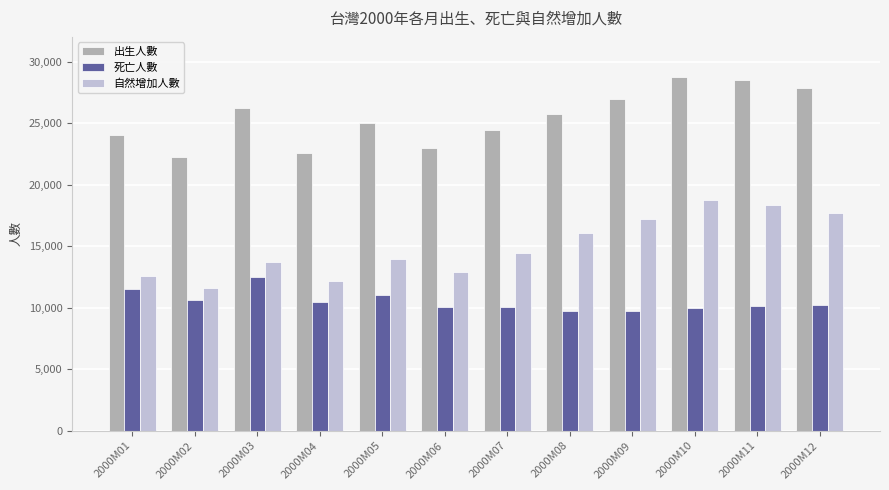

What is the sum of all 出生人數 values?

305312